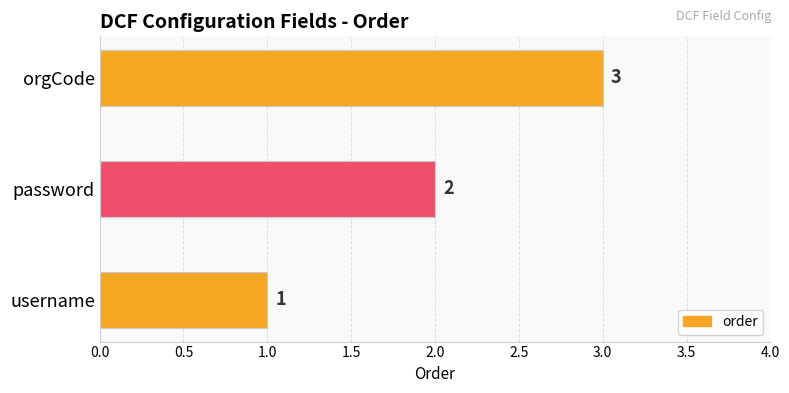

What is the sum of the values at password and username?

3